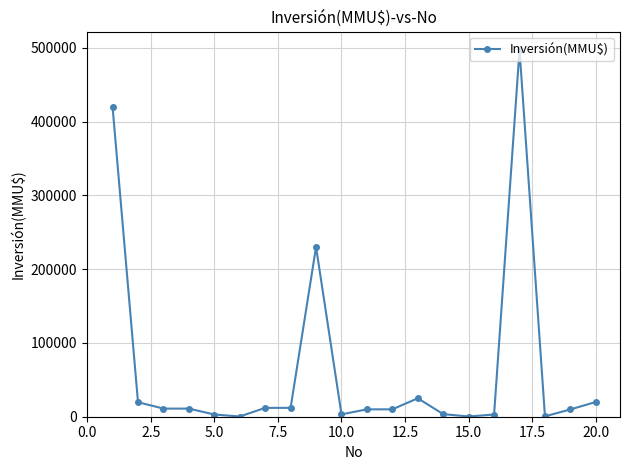

What is the difference between the maximum and second lowest values?

496700